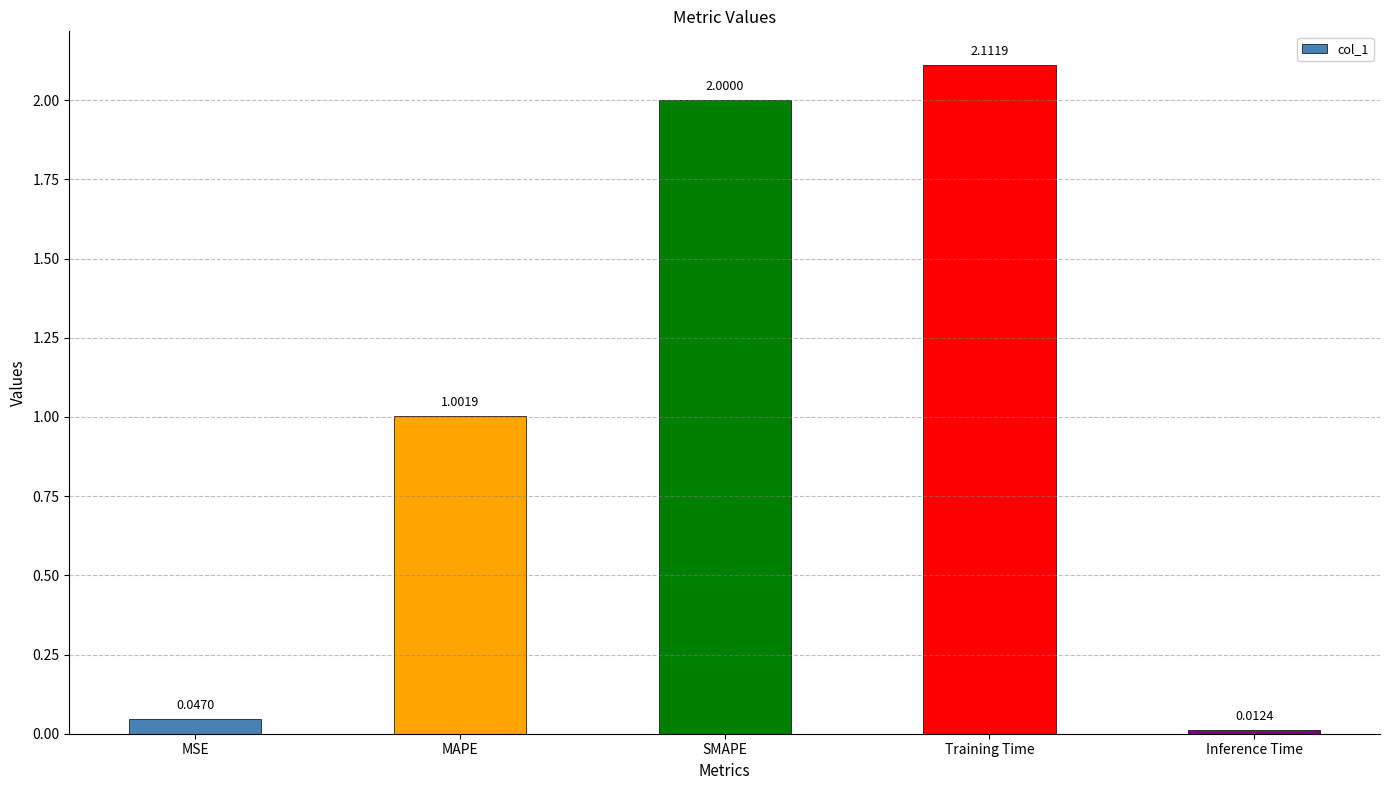

What is the change in value from MSE to SMAPE?

+2.0